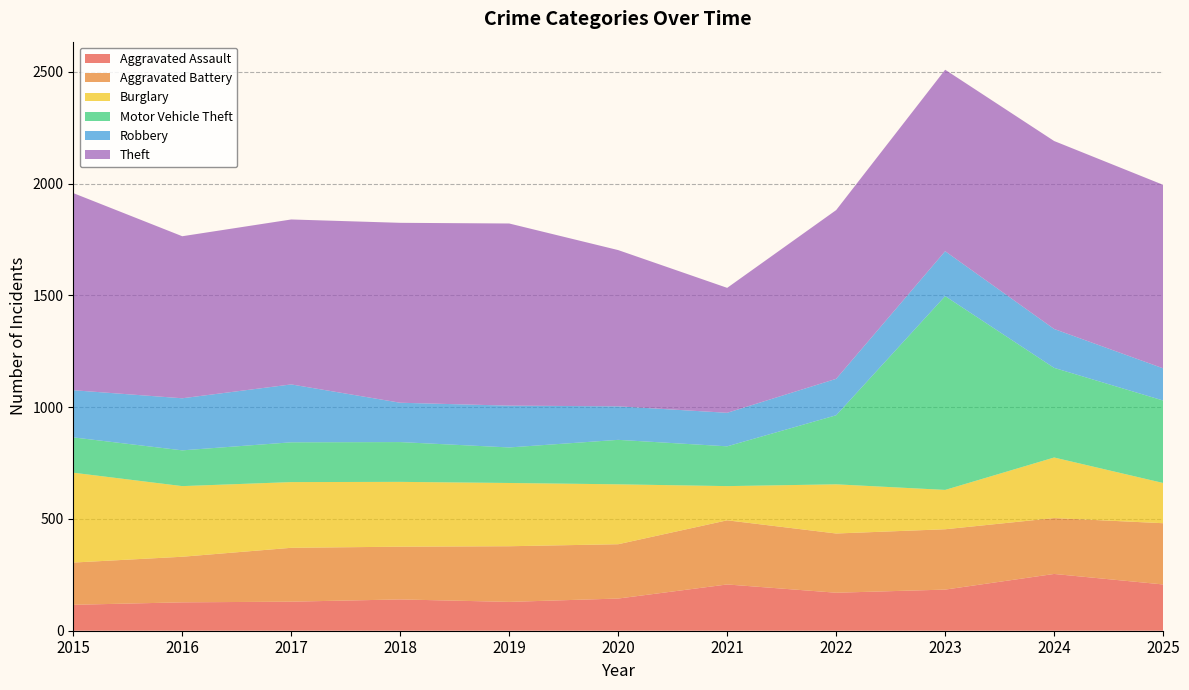

Reading left to right, transcribe all the data shown in this chart.

Aggravated Assault: 2015=116	2016=127	2017=130	2018=140	2019=129	2020=144	2021=207	2022=170	2023=184	2024=254	2025=207
Aggravated Battery: 2015=189	2016=204	2017=241	2018=236	2019=249	2020=243	2021=287	2022=265	2023=270	2024=250	2025=274
Burglary: 2015=402	2016=316	2017=294	2018=290	2019=283	2020=268	2021=153	2022=220	2023=176	2024=271	2025=180
Motor Vehicle Theft: 2015=158	2016=160	2017=178	2018=178	2019=159	2020=199	2021=178	2022=309	2023=867	2024=401	2025=369
Robbery: 2015=211	2016=233	2017=259	2018=176	2019=187	2020=150	2021=150	2022=163	2023=201	2024=174	2025=144
Theft: 2015=882	2016=725	2017=738	2018=805	2019=815	2020=699	2021=559	2022=755	2023=812	2024=841	2025=821